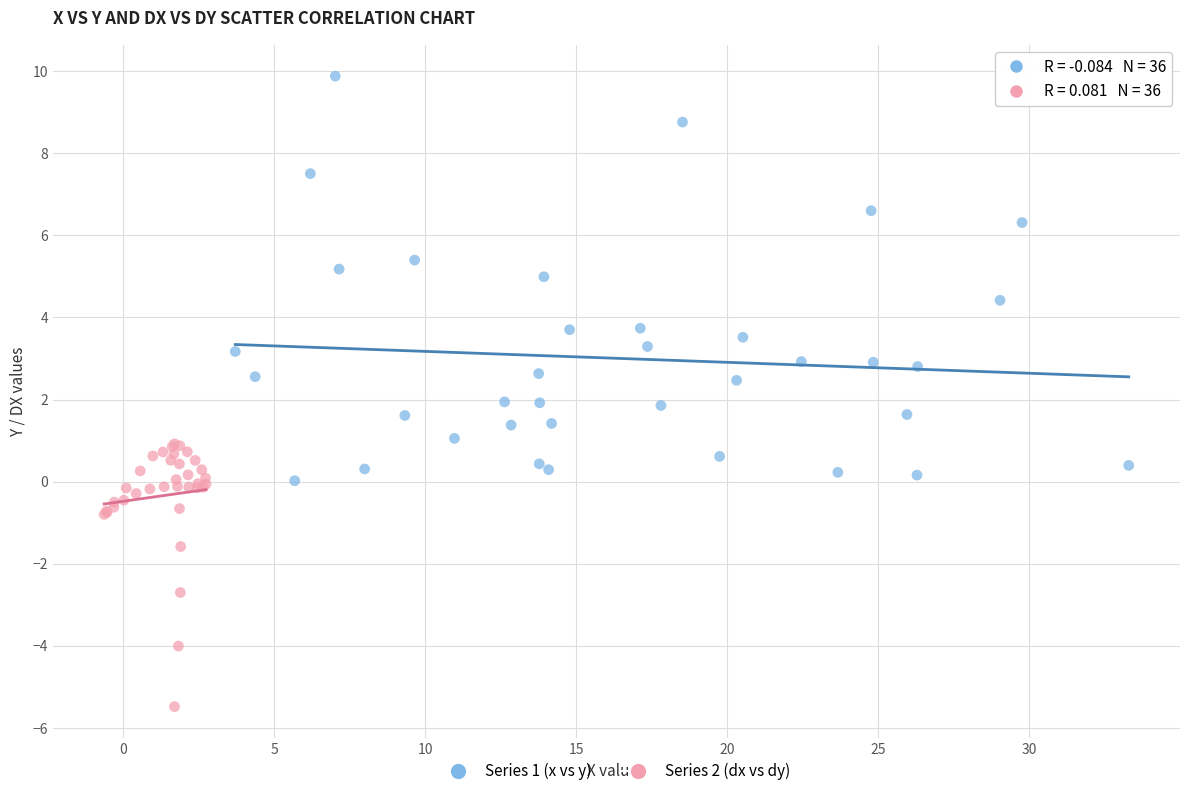

Which series has the widest spread of Y values?

Series 1 (x vs y)